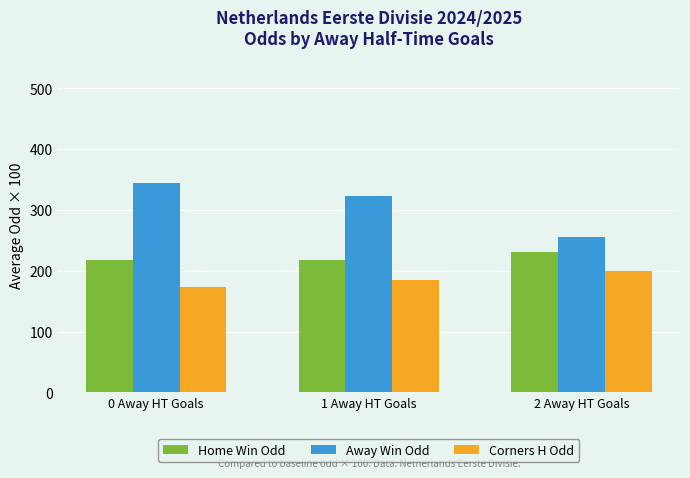

How many categories are shown in the chart?

3